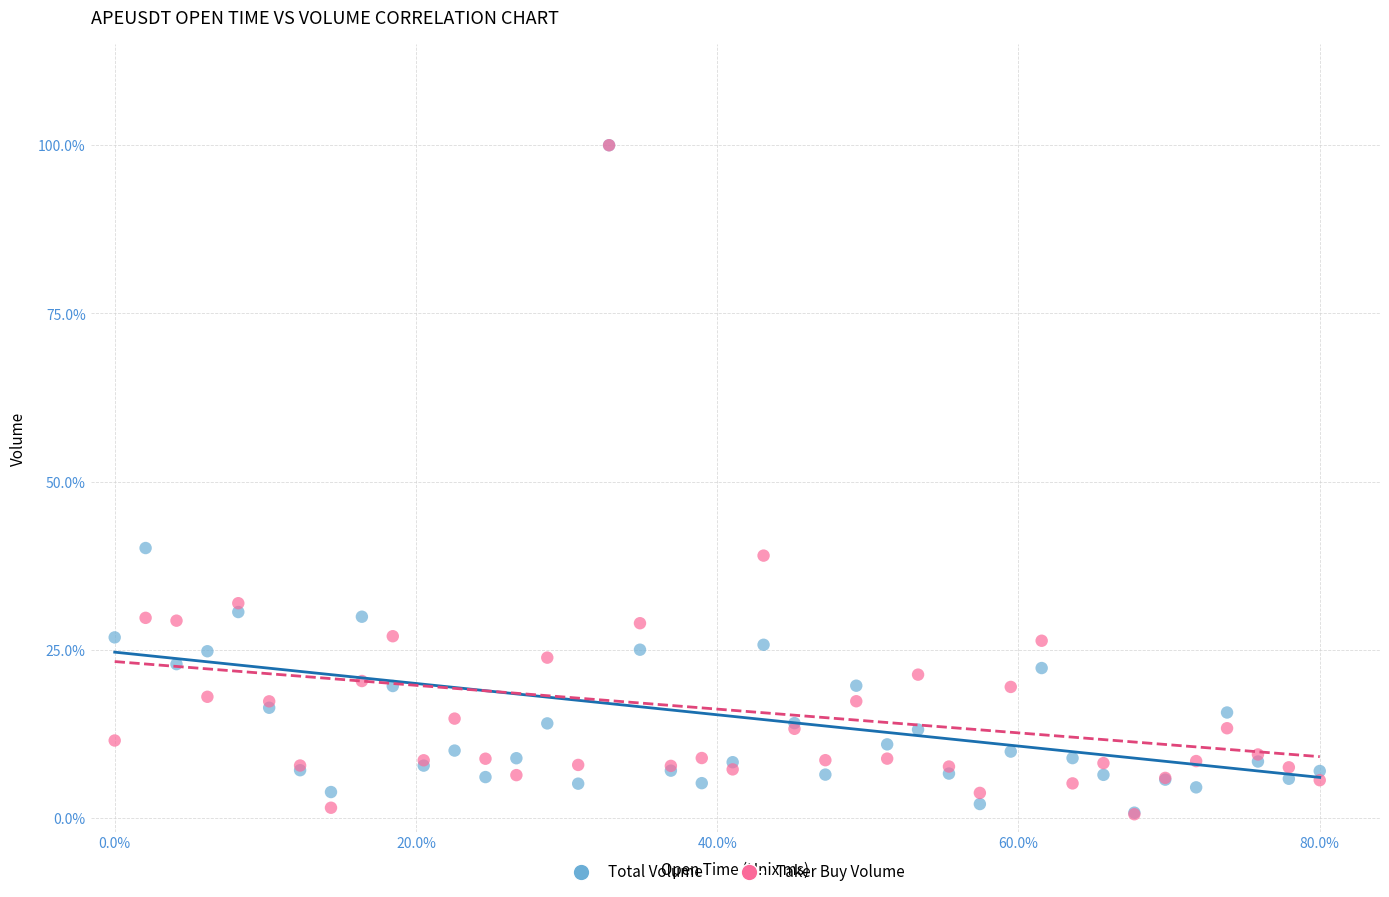

What are all the series names shown in the legend?

Total Volume, Taker Buy Volume